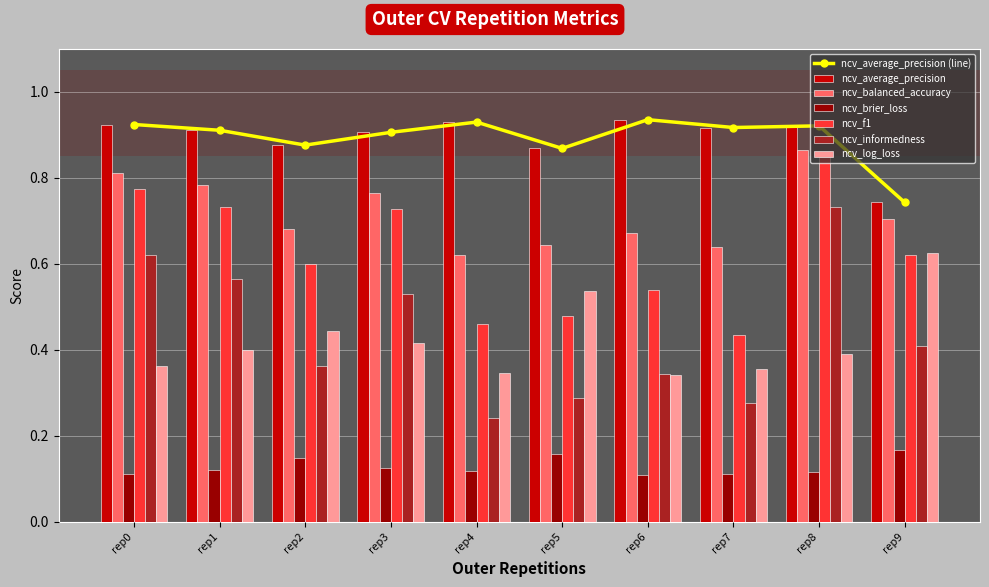

Is it true that ncv_brier_loss equals 0.1 at rep6?

True